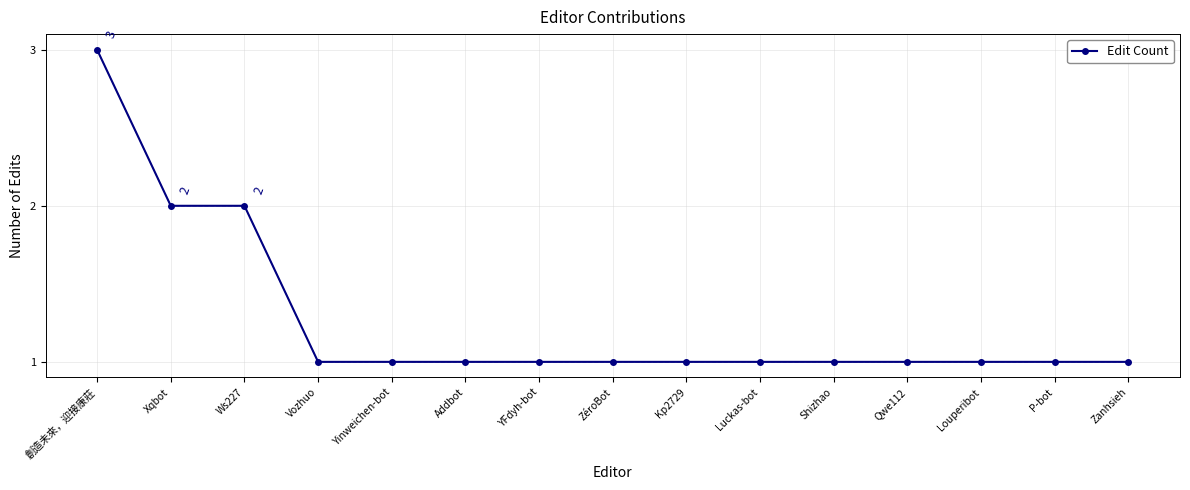

Approximately how many times larger is the value at Kp2729 compared to Addbot?

1.0